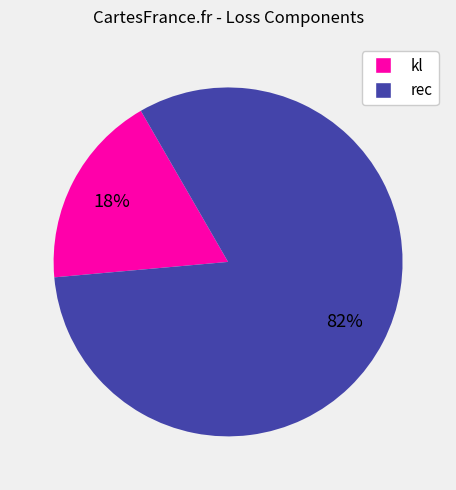

The kl slice represents 18% of the pie. True or false?

True